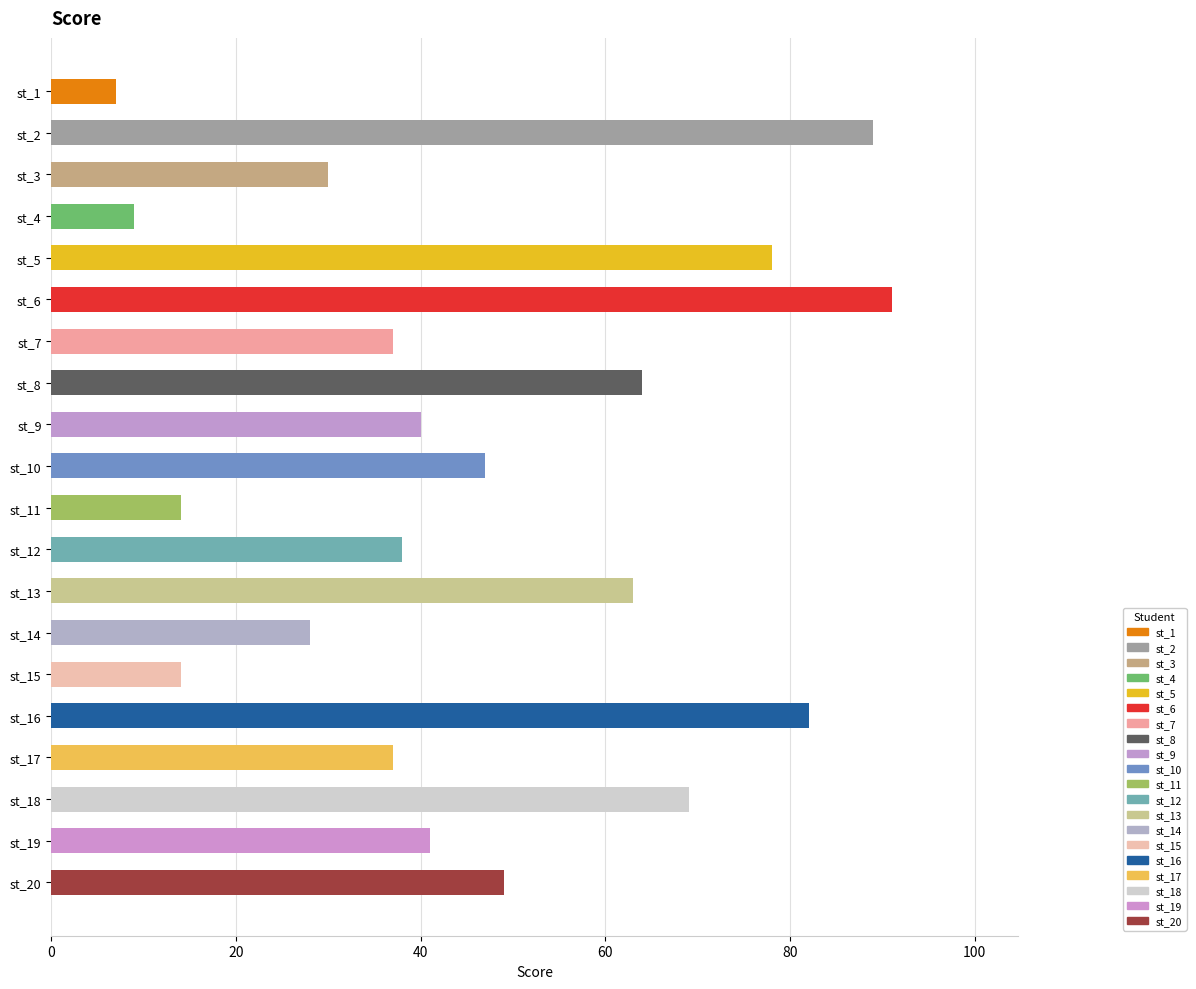

Between st_6 and st_7, which is larger?

st_6